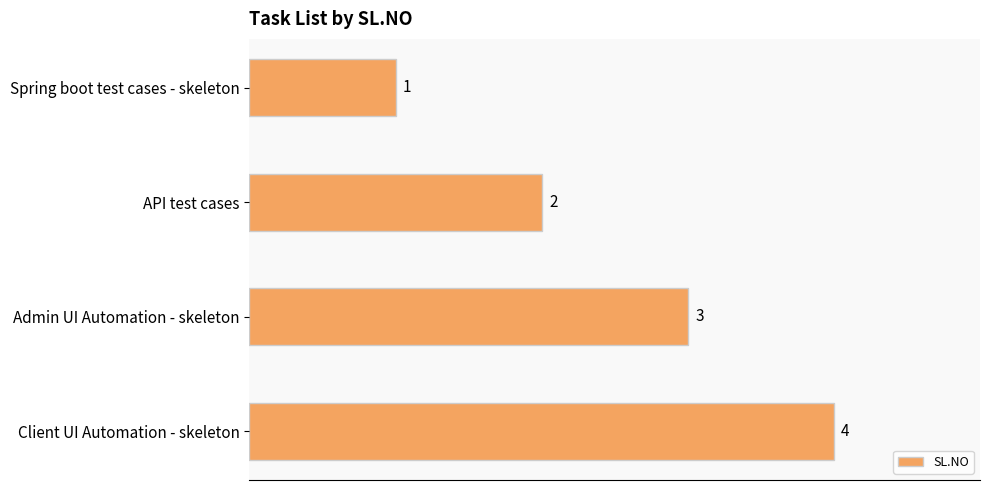

Count the values in the range 2 to 4.

3